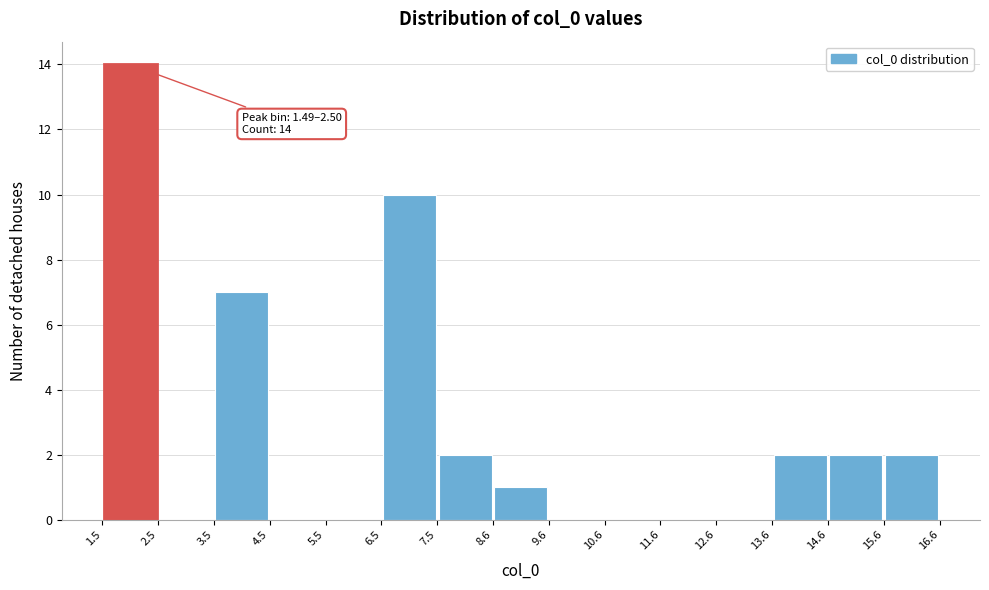

Which range on the x-axis has the tallest bar?

1.5 to 2.5